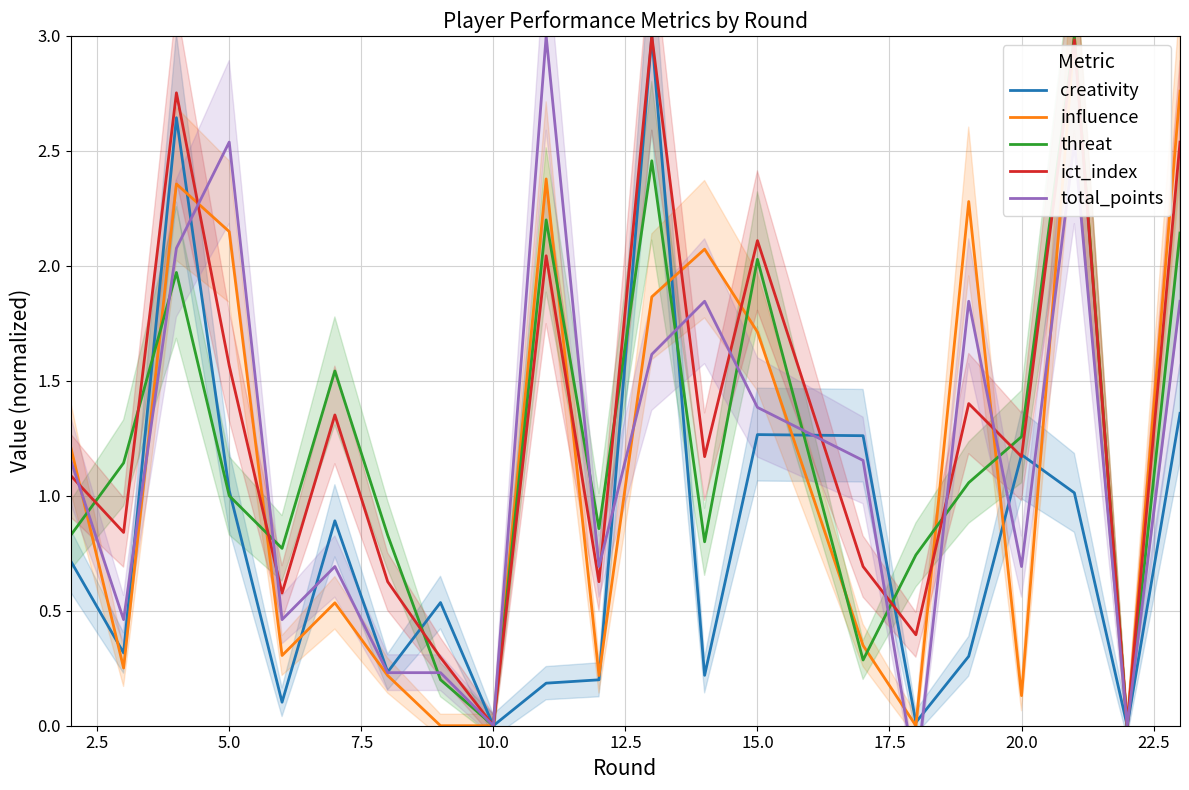

What is the highest value of the threat series?

3.0